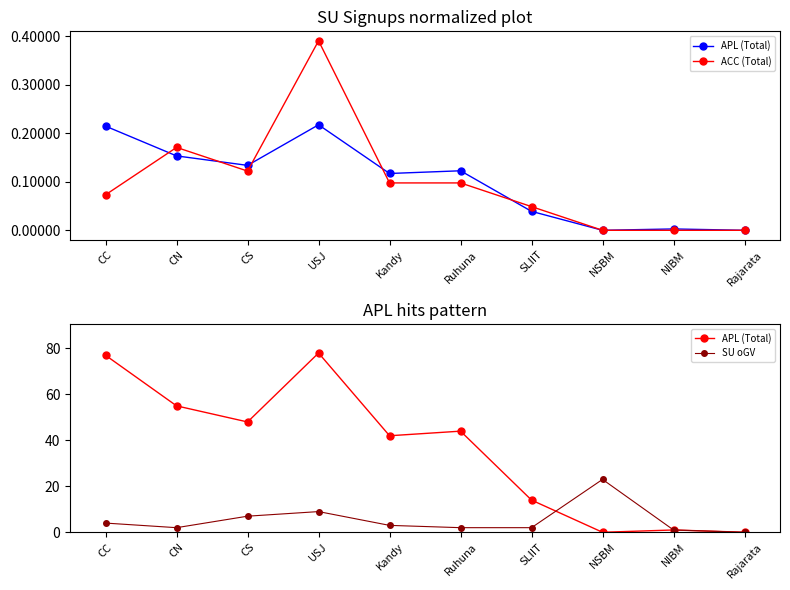

What is the difference between the maximum and minimum values in the SU oGV series?

23.0